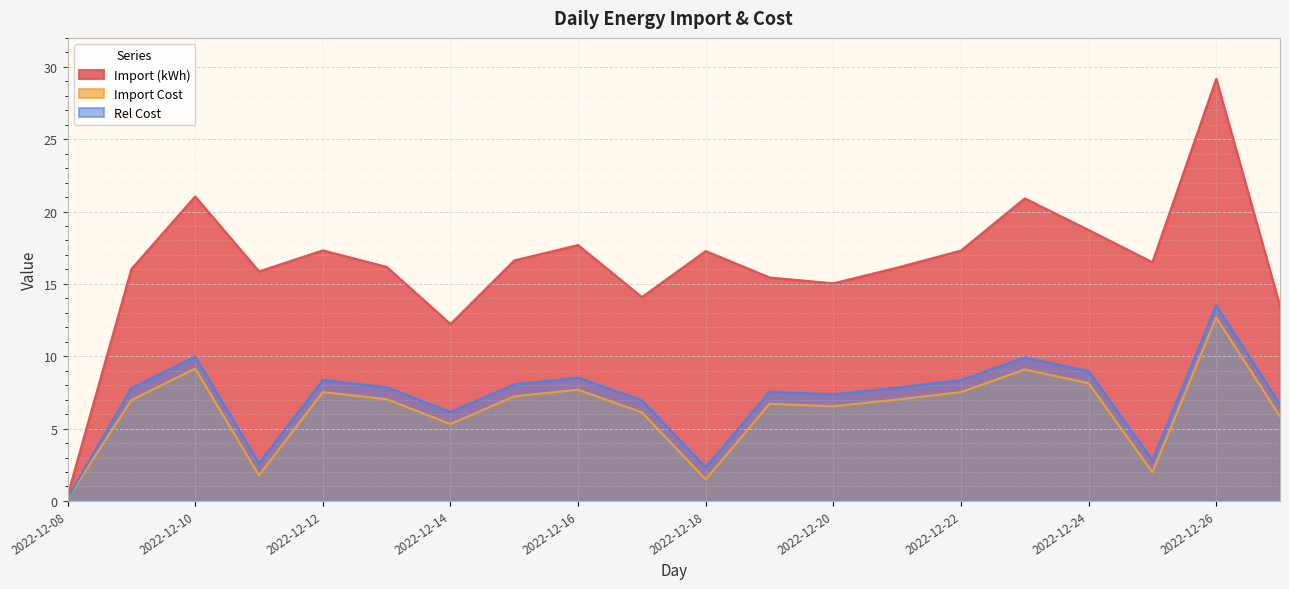

Is it true that Rel Cost equals 1.2 at 2022-12-11?

False